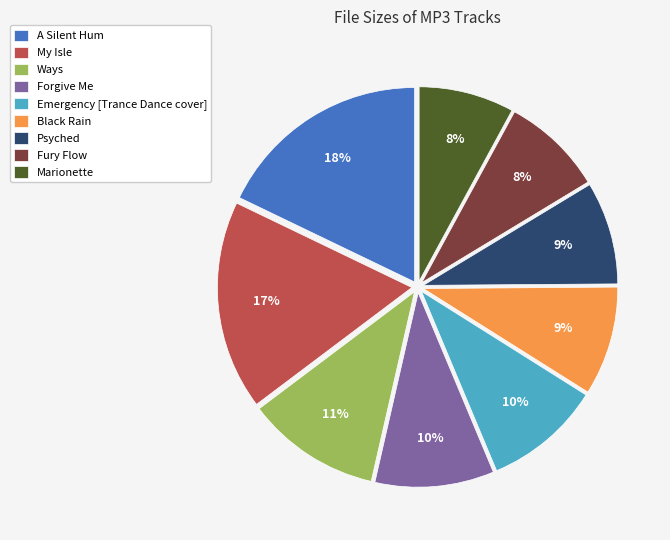

To the nearest percent, what is the difference between the largest and smallest slice percentages?

10%